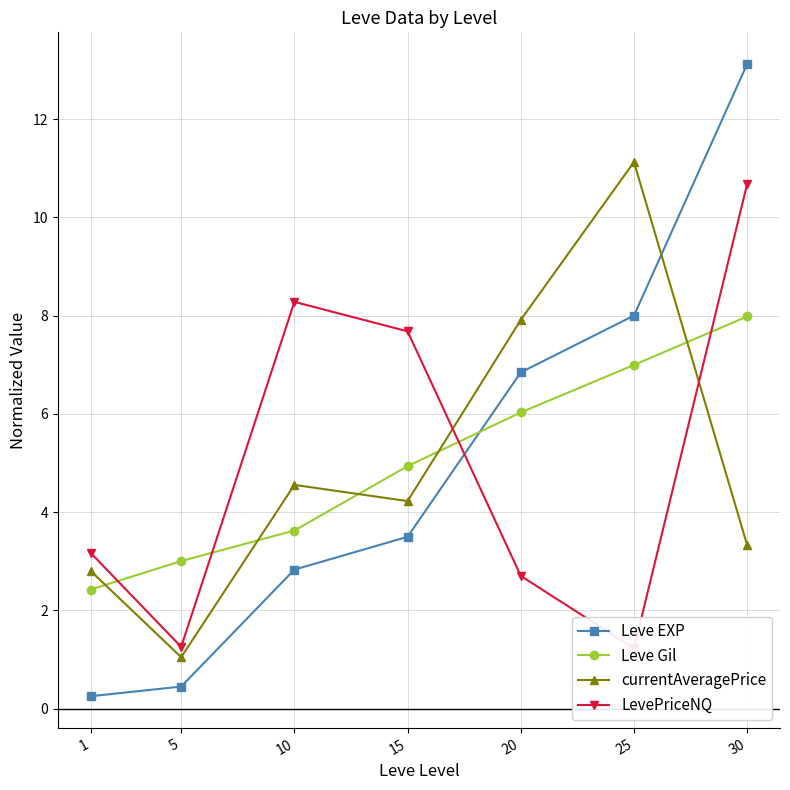

Reading left to right, transcribe all the data shown in this chart.

Leve EXP: 1=0.3	5=0.4	10=2.8	15=3.5	20=6.8	25=8.0	30=13.1
Leve Gil: 1=2.4	5=3.0	10=3.6	15=4.9	20=6.0	25=7.0	30=8.0
currentAveragePrice: 1=2.8	5=1.0	10=4.6	15=4.2	20=7.9	25=11.1	30=3.3
LevePriceNQ: 1=3.2	5=1.3	10=8.3	15=7.7	20=2.7	25=1.2	30=10.7